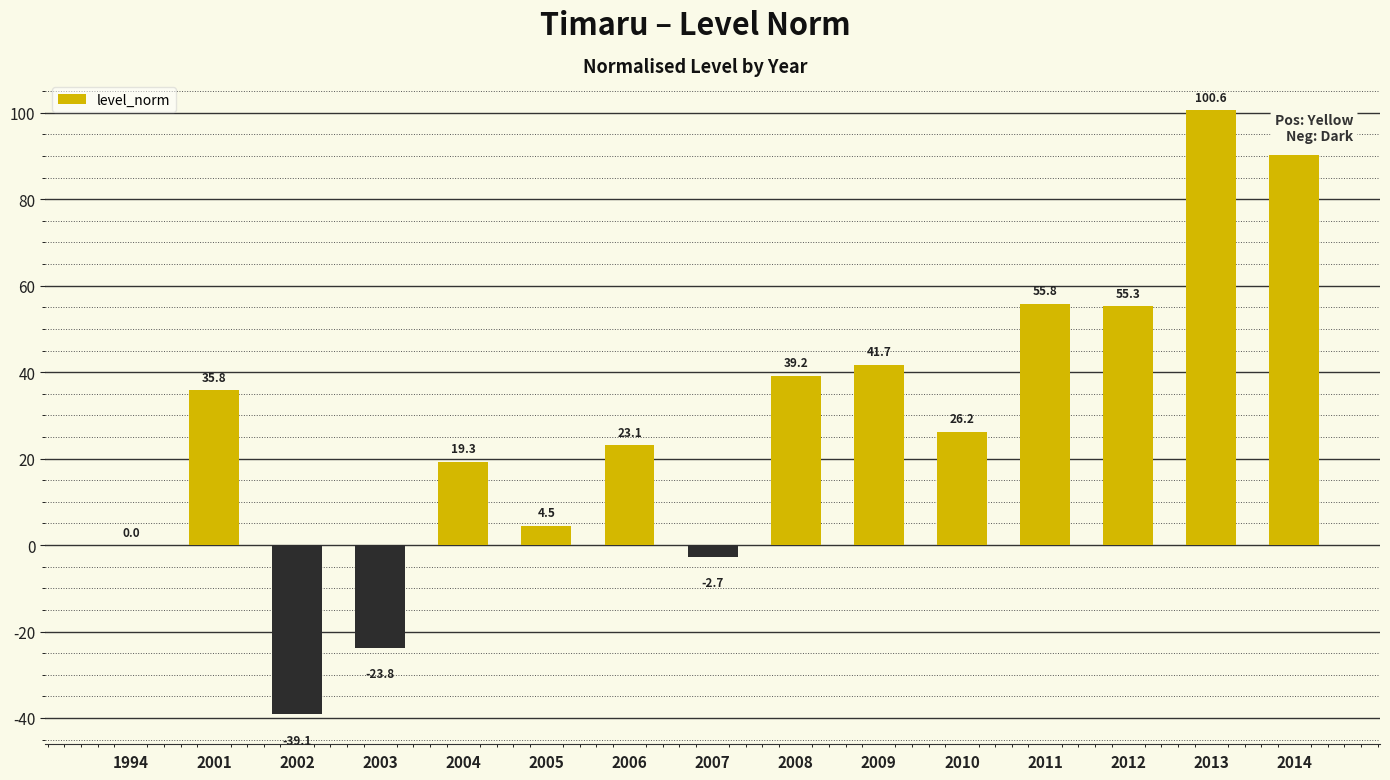

The chart shows a value of -2.7 at 2007. True or false?

True